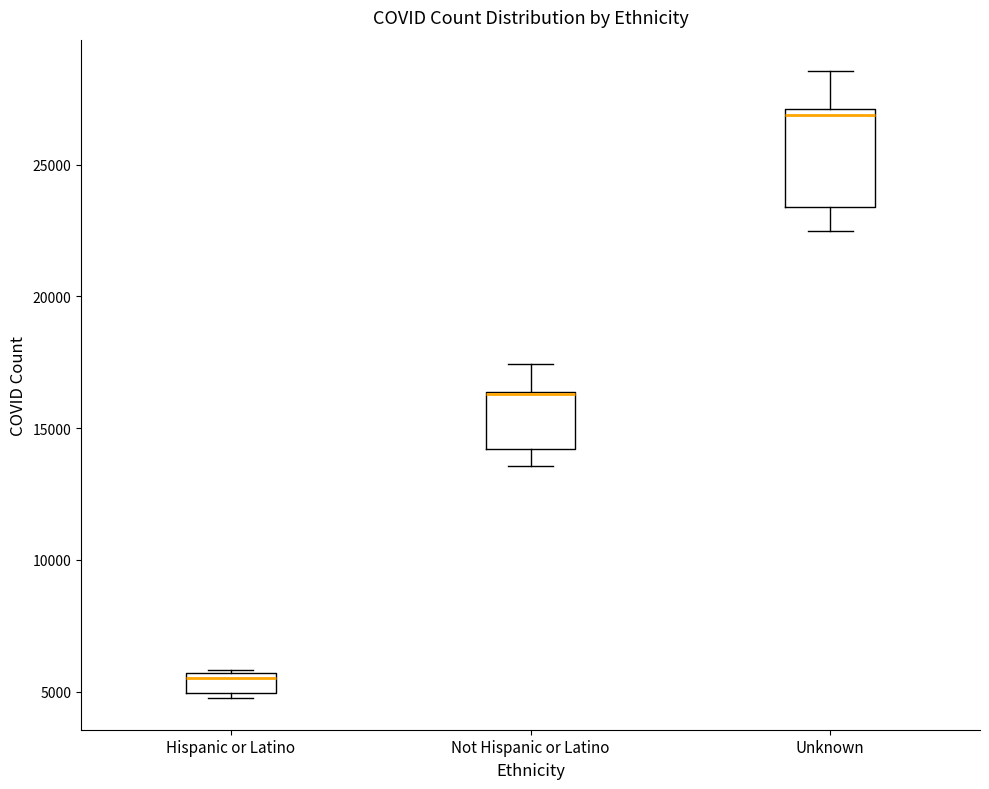

Where does the lower whisker of the box for Not Hispanic or Latino end on the y-axis? The values are not printed on the chart, so give them approximately, as read against the axis.

13500